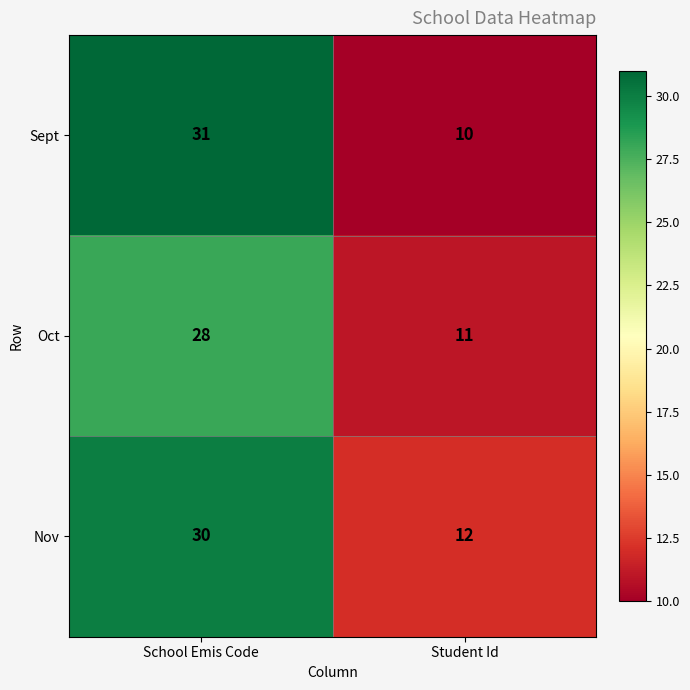

Which series has the widest spread of values?

Sept